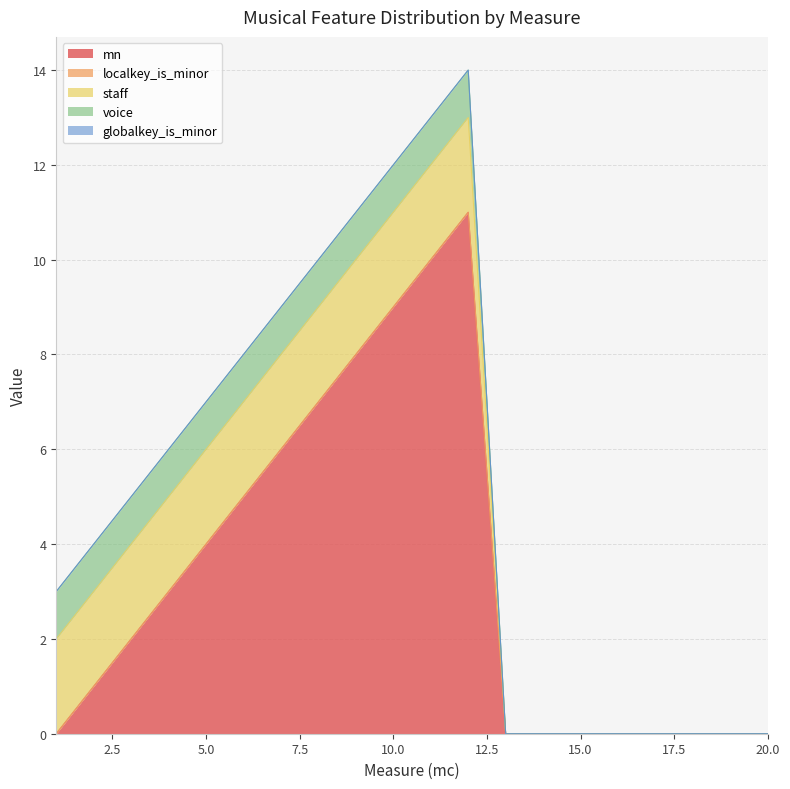

True or false: voice and localkey_is_minor intersect in this chart.

False